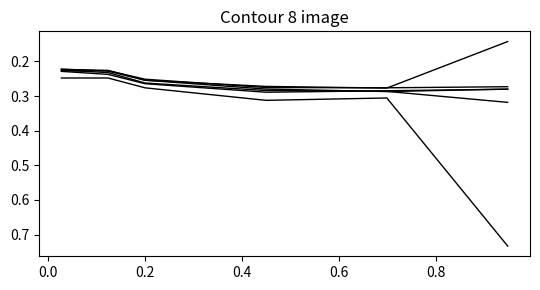

Which category has the lowest value across all series?

0.947945205479452